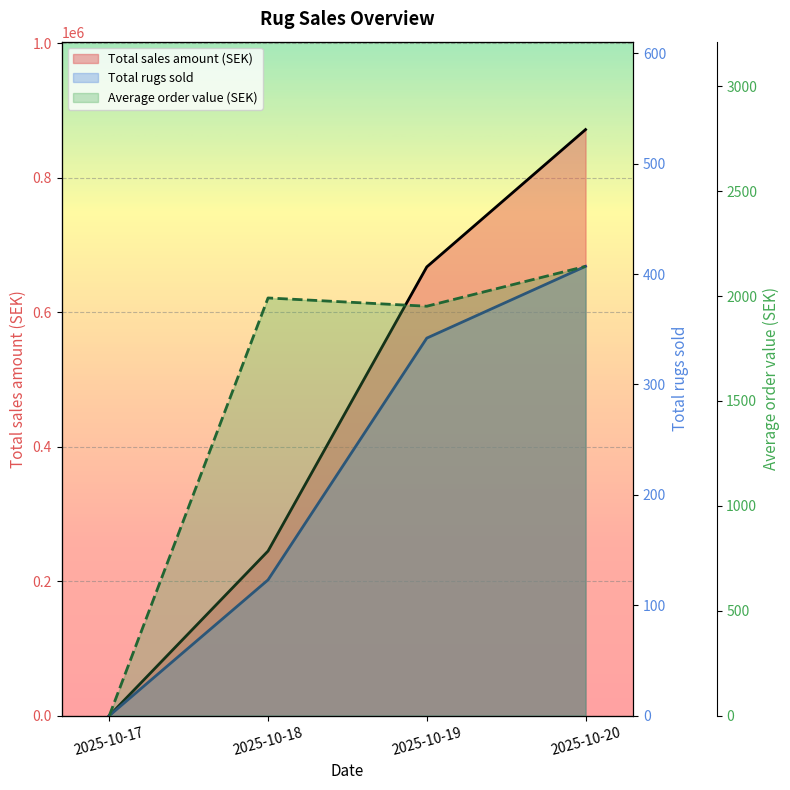

Is the value of Total sales amount (SEK) at 2025-10-17 greater than the value of Total rugs sold at 2025-10-18?

No